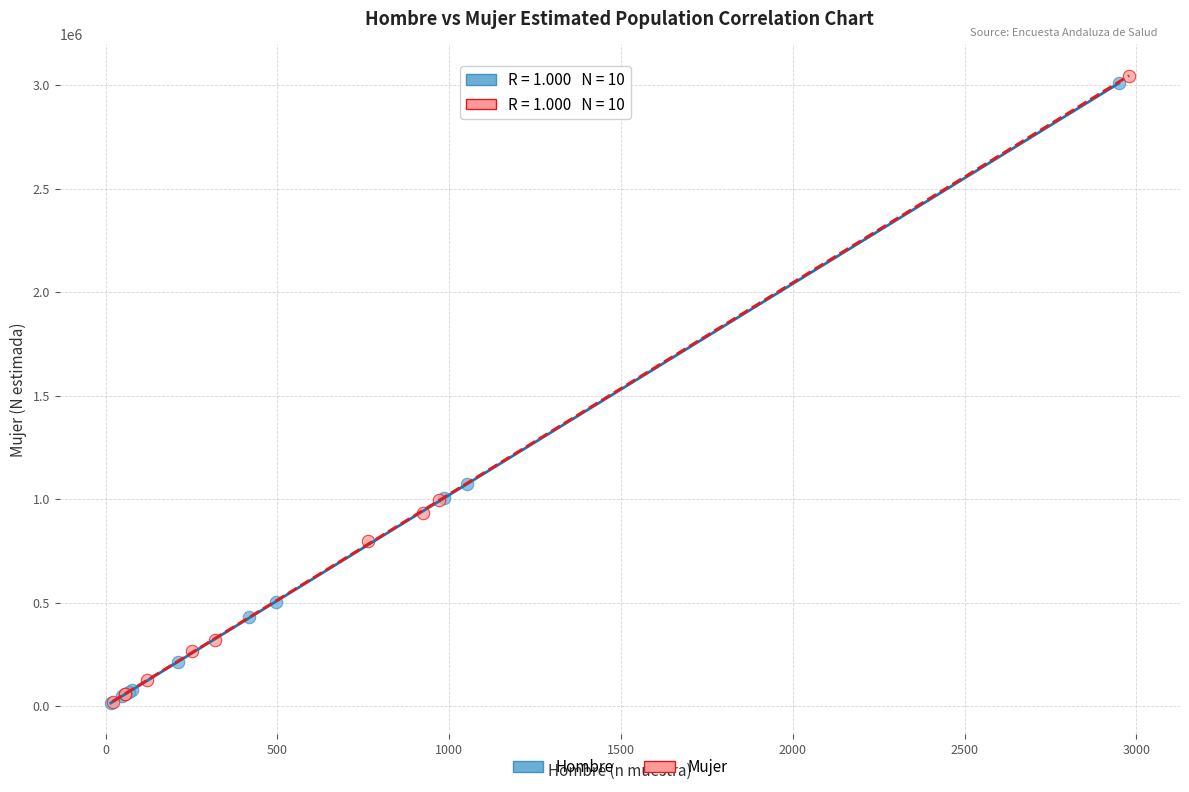

Which series has the largest Y range (max minus min)?

Mujer